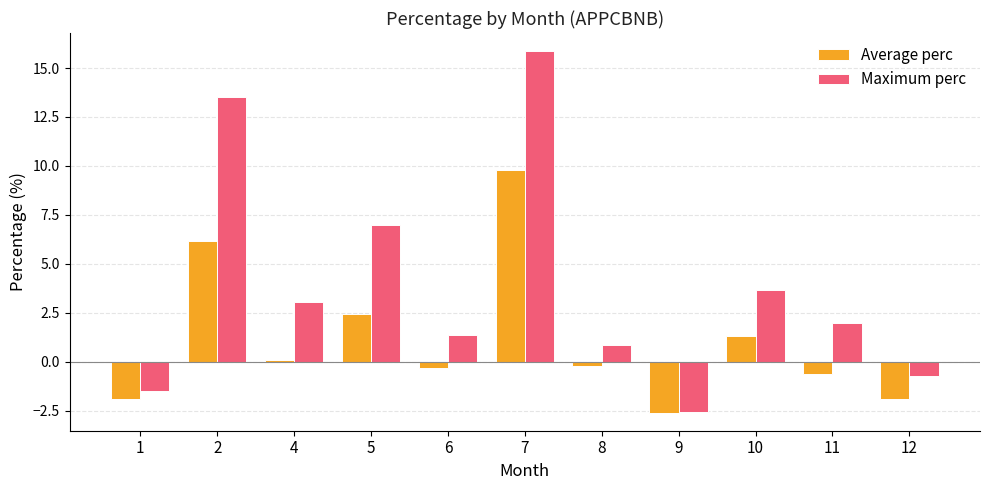

Between 4 and 7, which series saw the biggest shift?

Maximum perc